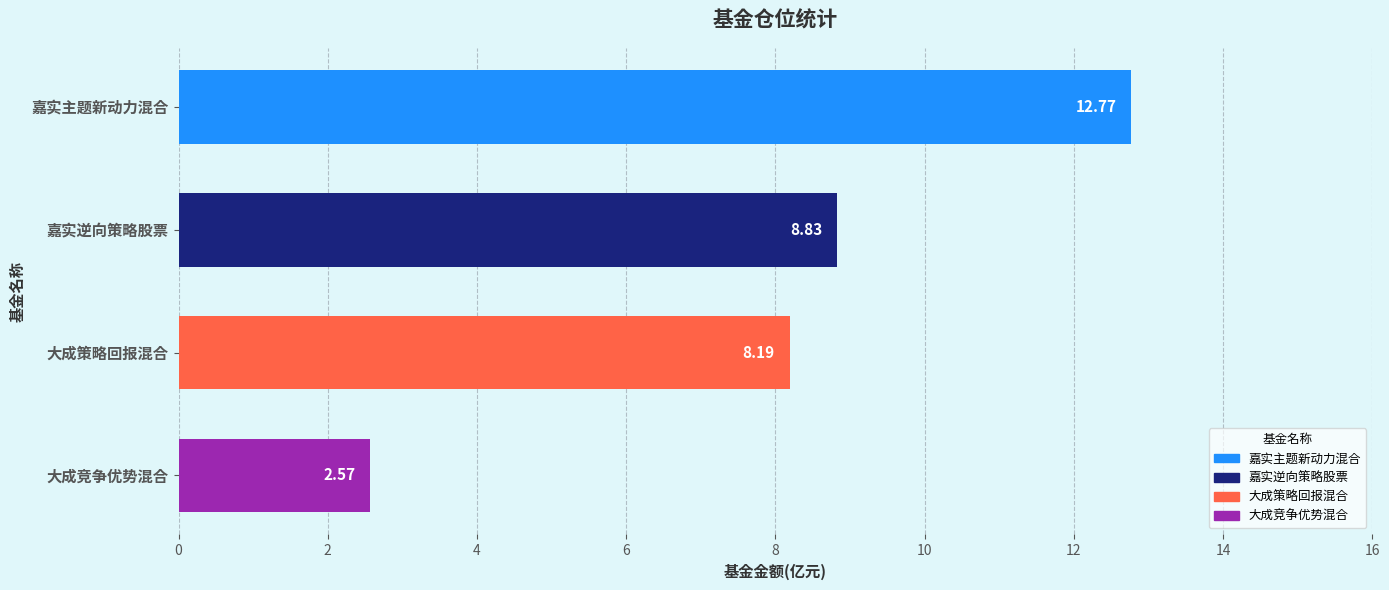

How many values are below 8?

1